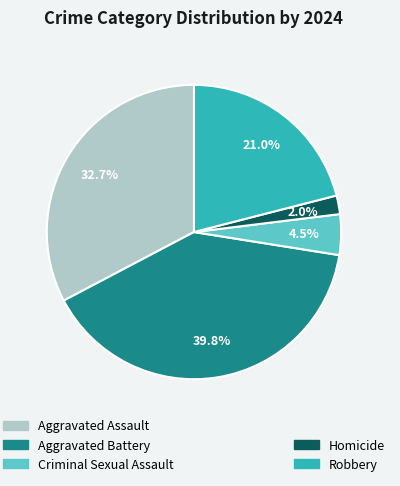

To the nearest percent, what is the difference between the largest and smallest slice percentages?

38%